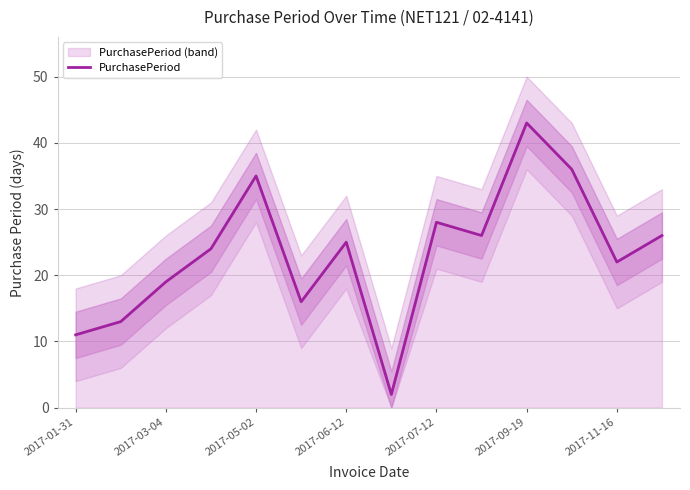

The value of PurchasePeriod at 2017-06-12 is 7. True or false?

False